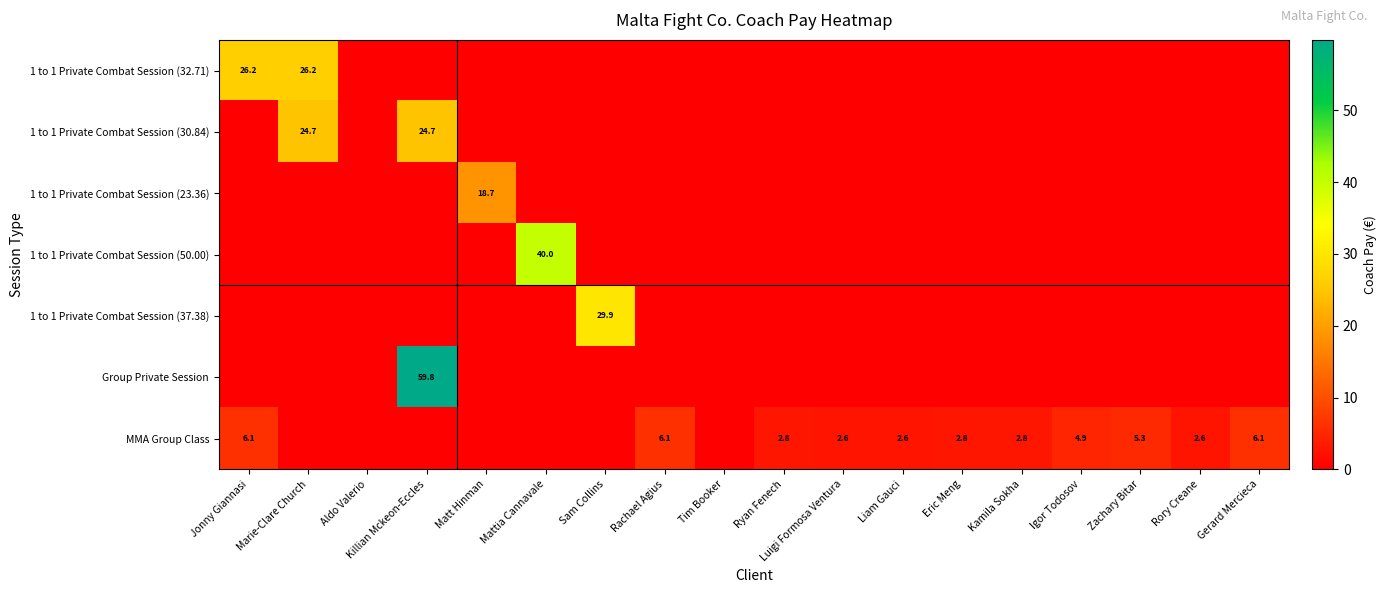

True or false: 1 to 1 Private Combat Session (32.71) has a value of 26.2 at Jonny Giannasi.

True